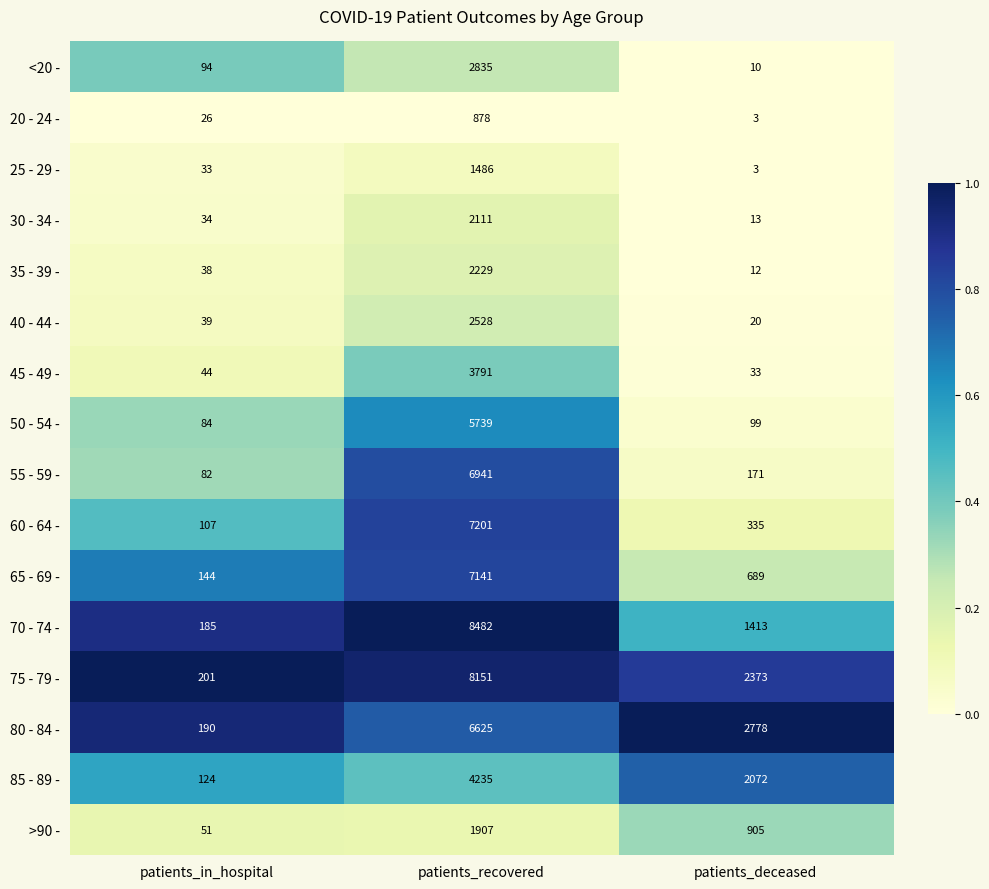

The value of 85 - 89 - at patients_recovered is 4235. True or false?

True